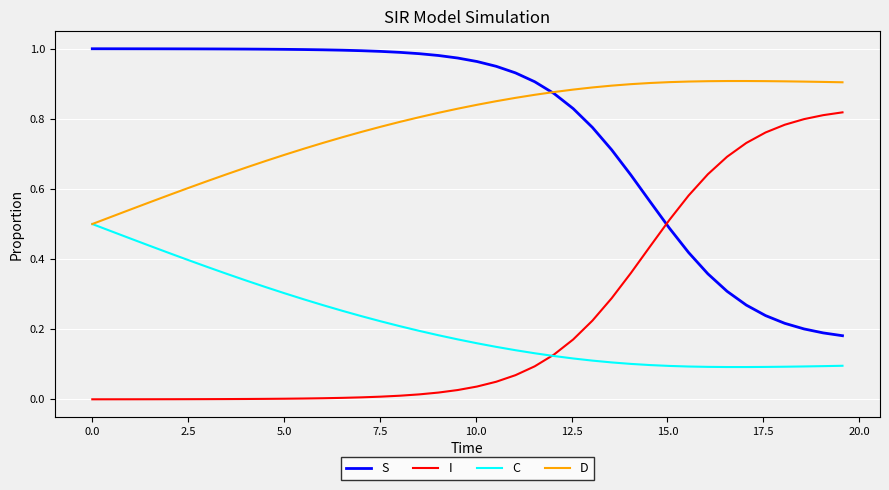

Rank the series by their maximum value, from lowest to highest.

C, I, D, S